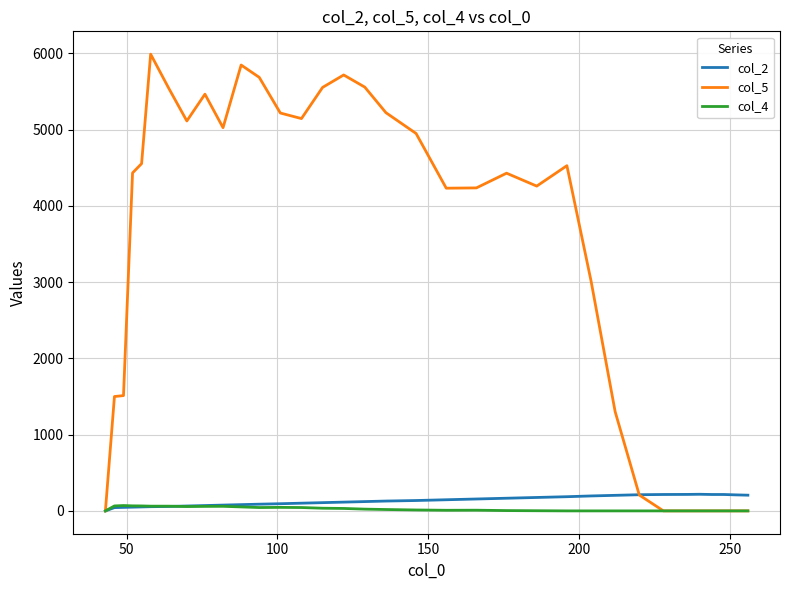

Which series has the largest total across all categories?

col_5